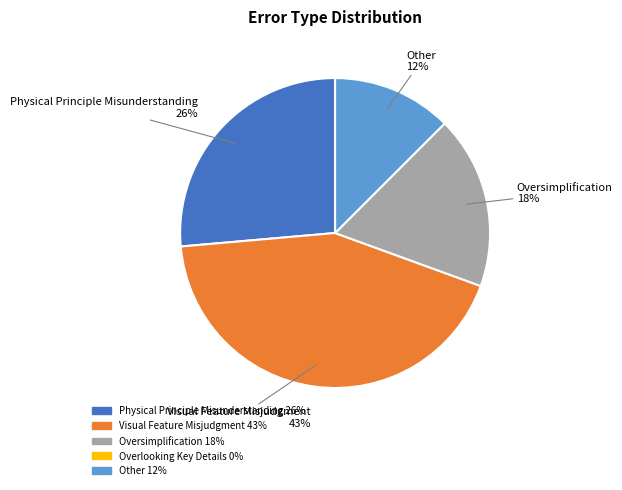

How many segments does this pie chart have?

4